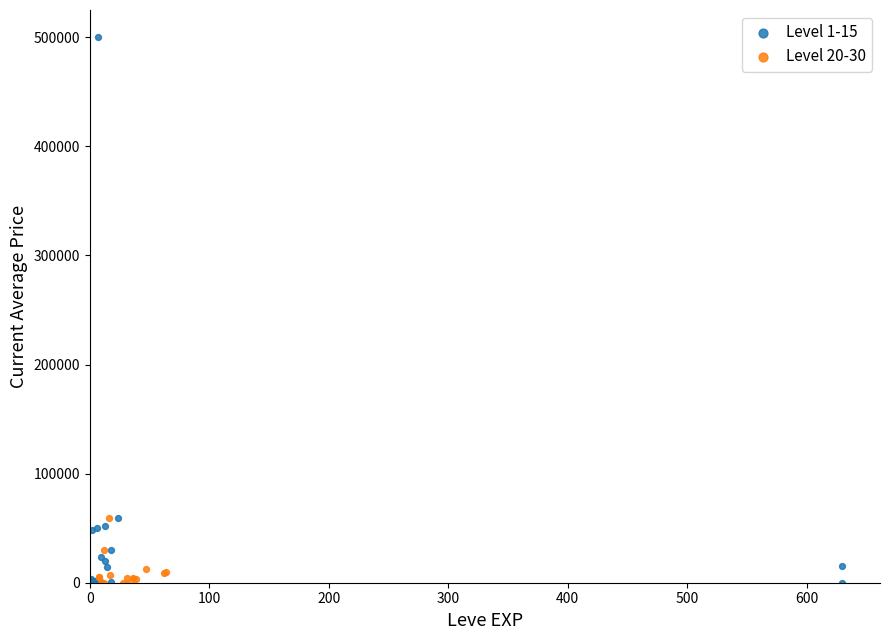

What are all the series names shown in the legend?

Level 1-15, Level 20-30